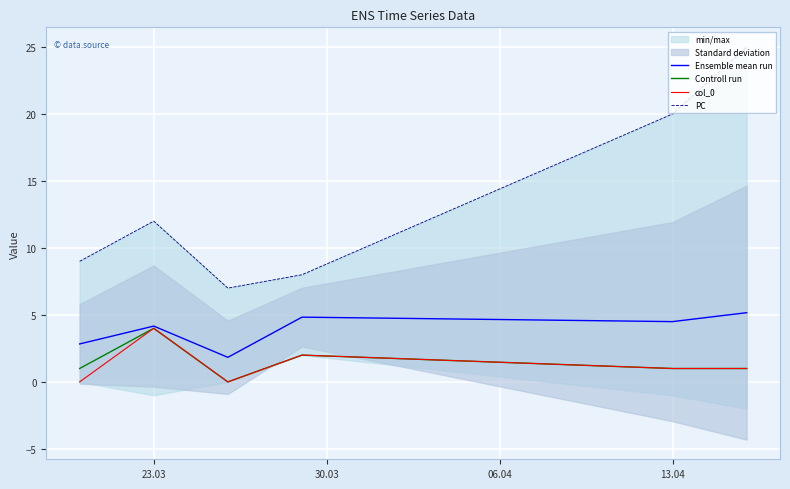

Which category has the highest value in the Controll run series?

23.03